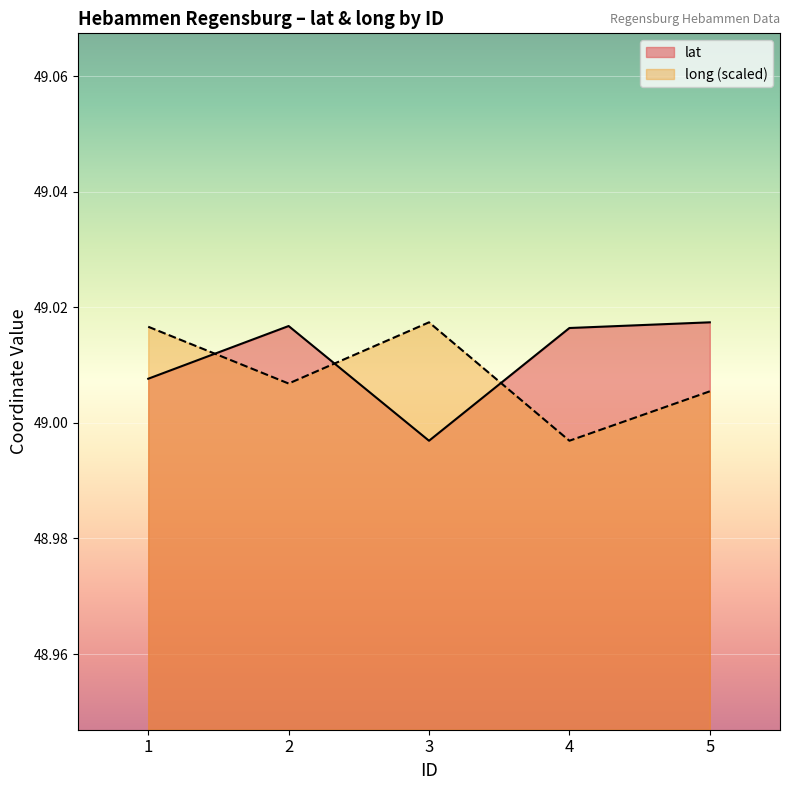

What is the lowest value of the lat series?

49.0